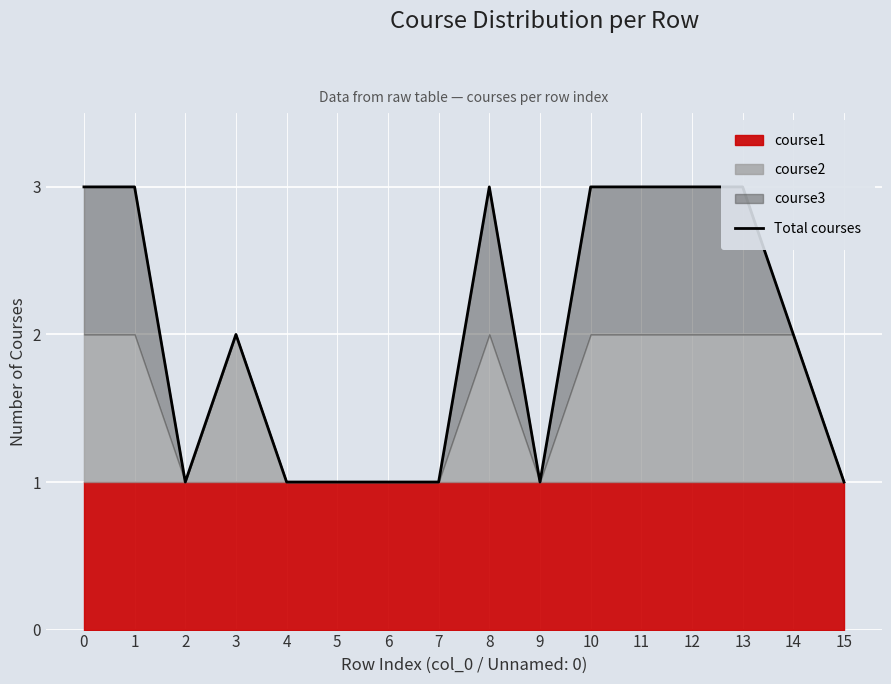

What is the value of the 16th point from the left?

1